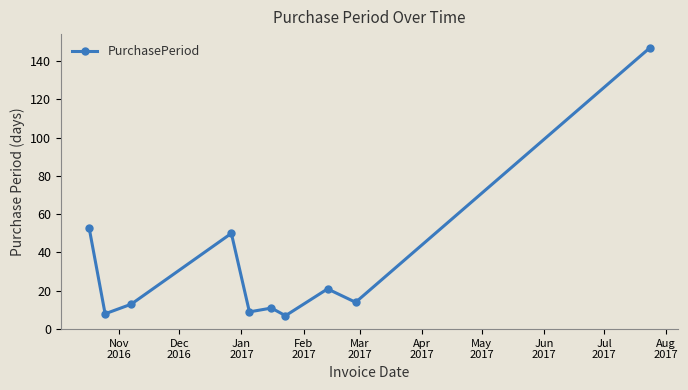

How many lines are shown in the chart?

1